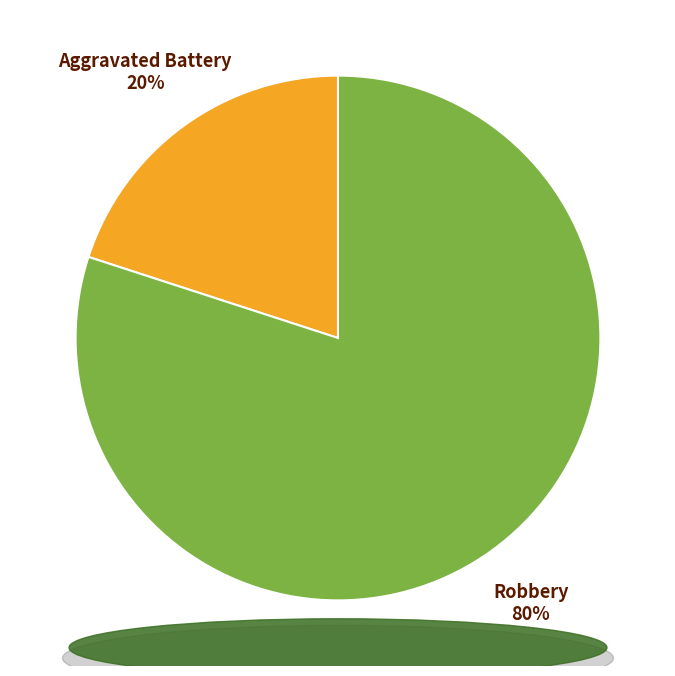

To the nearest percent, what is the average slice percentage?

50%